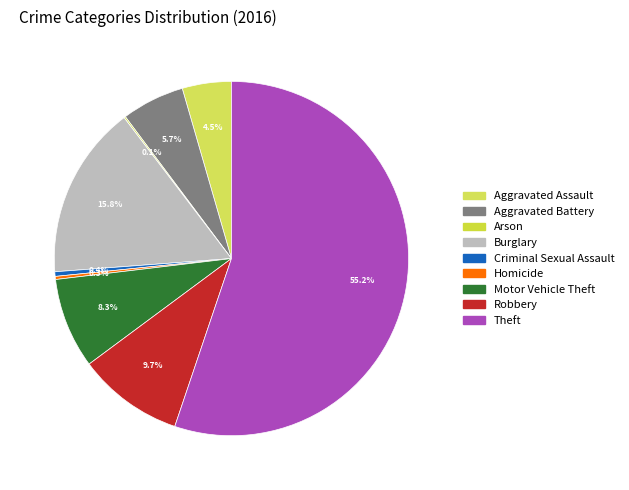

True or false: Criminal Sexual Assault accounts for 0% of the total.

True